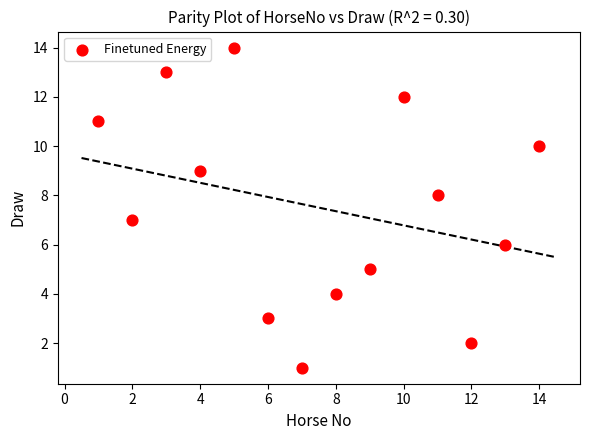

What is the range of X values (max minus min)?

13